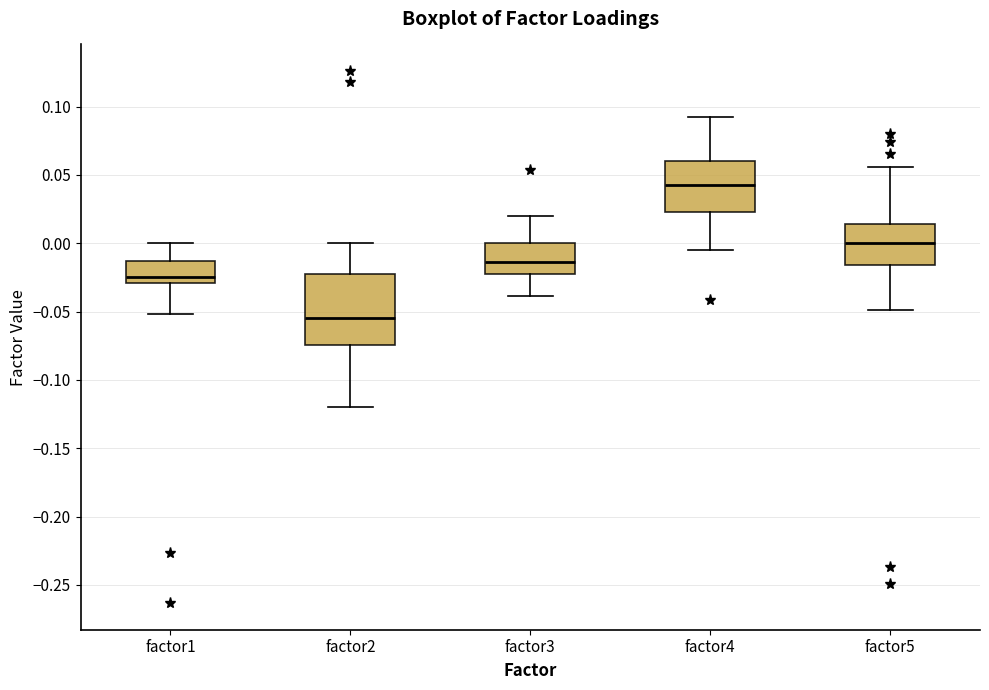

Which box's median line is the lowest?

factor2